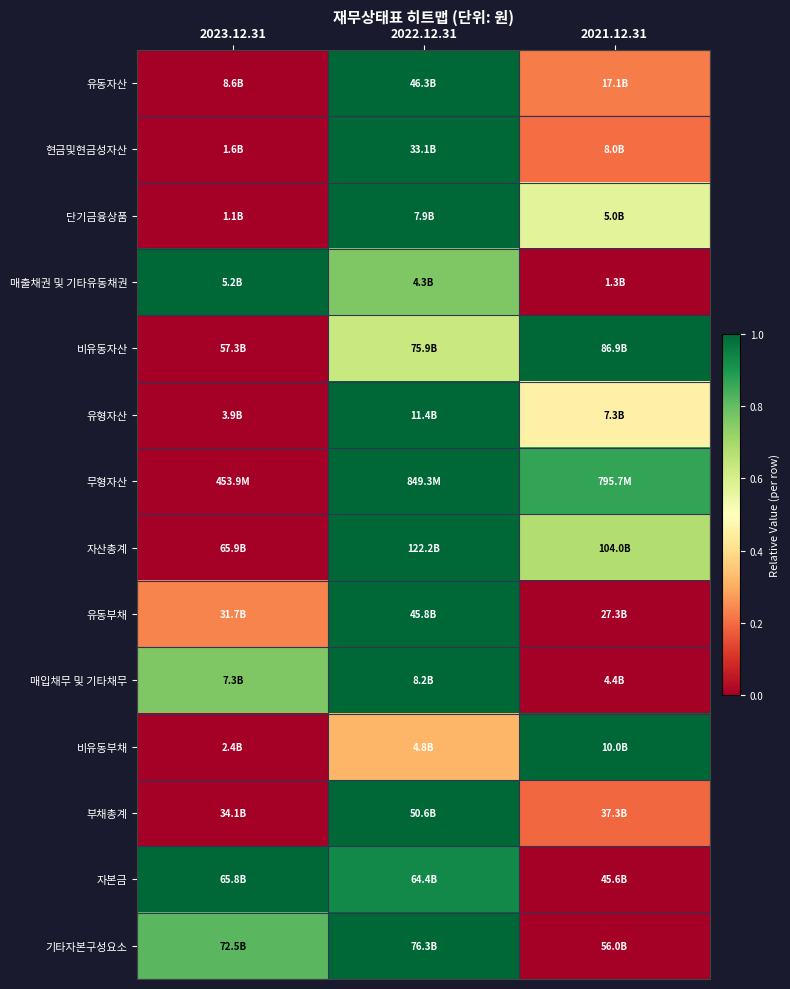

Reading left to right, list all the values displayed in this chart.

유동자산: 2023.12.31=0.0	2022.12.31=1.0	2021.12.31=0.2
현금및현금성자산: 2023.12.31=0.0	2022.12.31=1.0	2021.12.31=0.2
단기금융상품: 2023.12.31=0.0	2022.12.31=1.0	2021.12.31=0.6
매출채권 및 기타유동채권: 2023.12.31=1.0	2022.12.31=0.8	2021.12.31=0.0
비유동자산: 2023.12.31=0.0	2022.12.31=0.6	2021.12.31=1.0
유형자산: 2023.12.31=0.0	2022.12.31=1.0	2021.12.31=0.5
무형자산: 2023.12.31=0.0	2022.12.31=1.0	2021.12.31=0.9
자산총계: 2023.12.31=0.0	2022.12.31=1.0	2021.12.31=0.7
유동부채: 2023.12.31=0.2	2022.12.31=1.0	2021.12.31=0.0
매입채무 및 기타채무: 2023.12.31=0.8	2022.12.31=1.0	2021.12.31=0.0
비유동부채: 2023.12.31=0.0	2022.12.31=0.3	2021.12.31=1.0
부채총계: 2023.12.31=0.0	2022.12.31=1.0	2021.12.31=0.2
자본금: 2023.12.31=1.0	2022.12.31=0.9	2021.12.31=0.0
기타자본구성요소: 2023.12.31=0.8	2022.12.31=1.0	2021.12.31=0.0